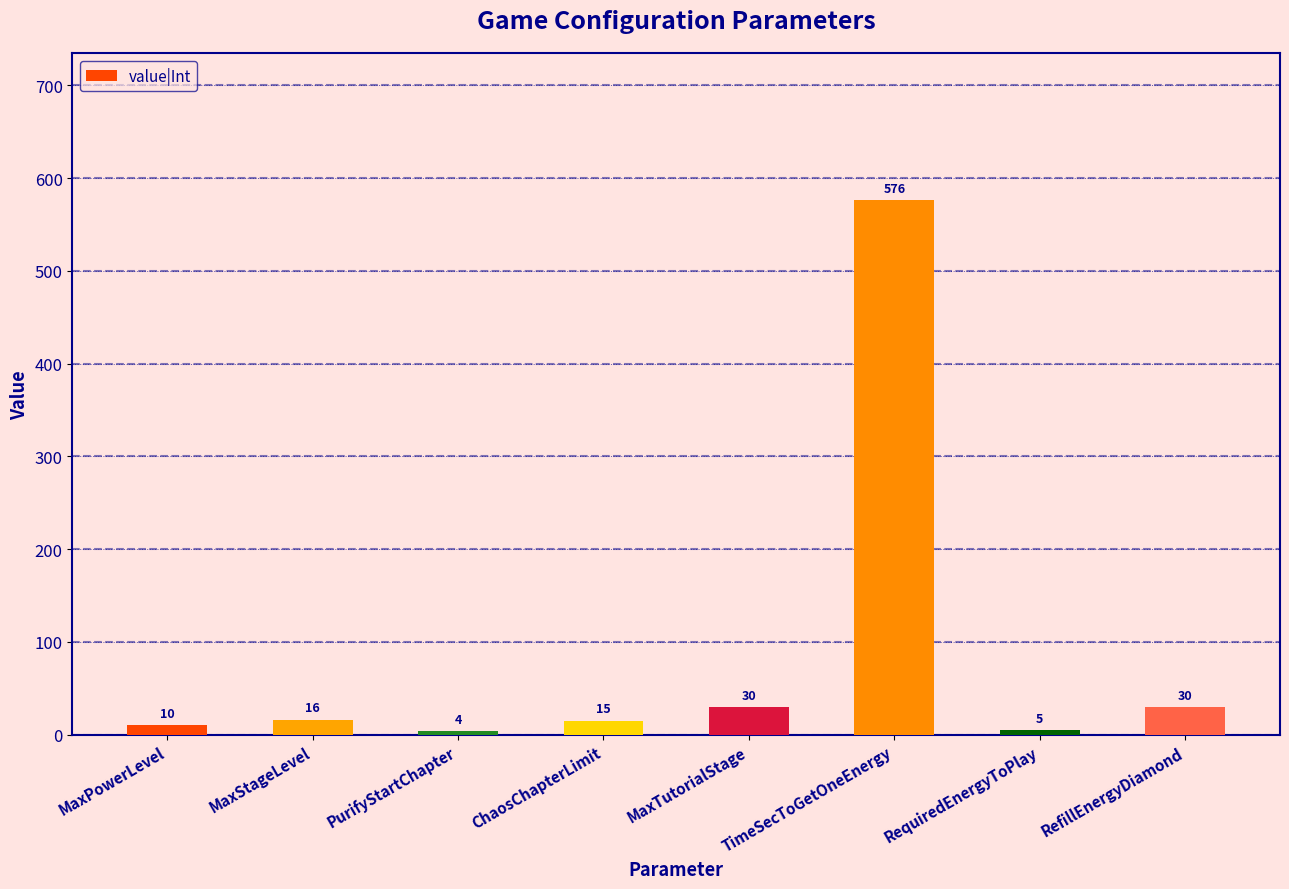

Which category has the highest value across all series?

TimeSecToGetOneEnergy